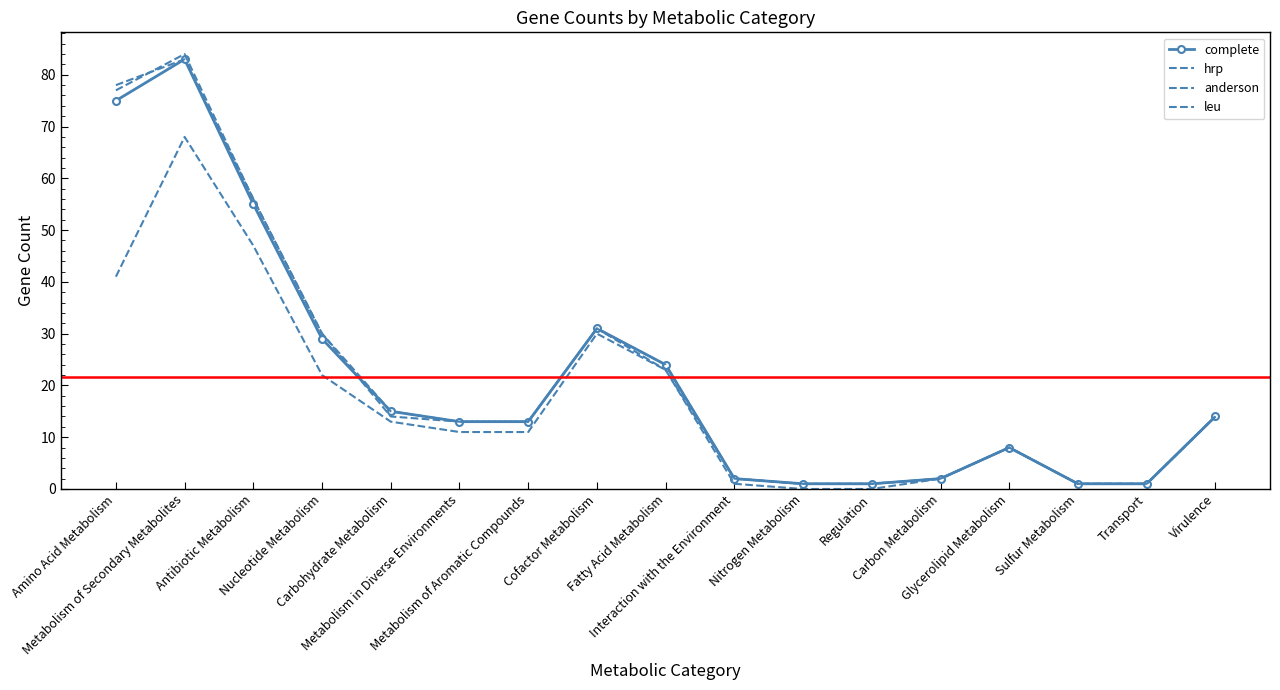

At Metabolism of Secondary Metabolites, list the series in order from largest to smallest.

hrp, complete, anderson, leu